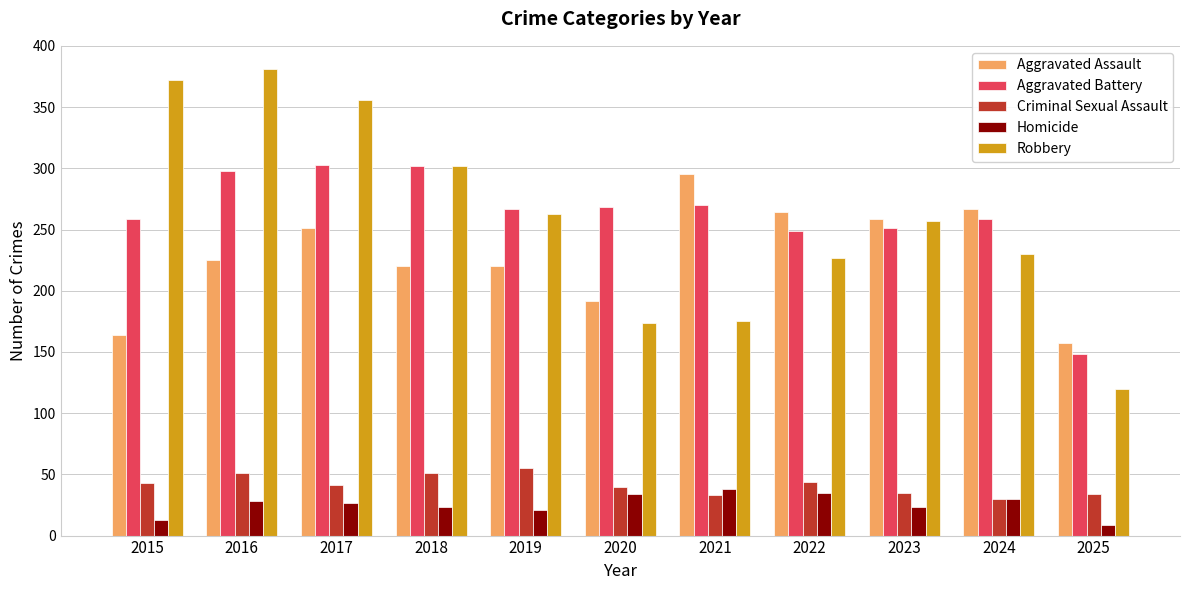

Is the value of Aggravated Assault at 2021 greater than the value of Aggravated Battery at 2025?

Yes